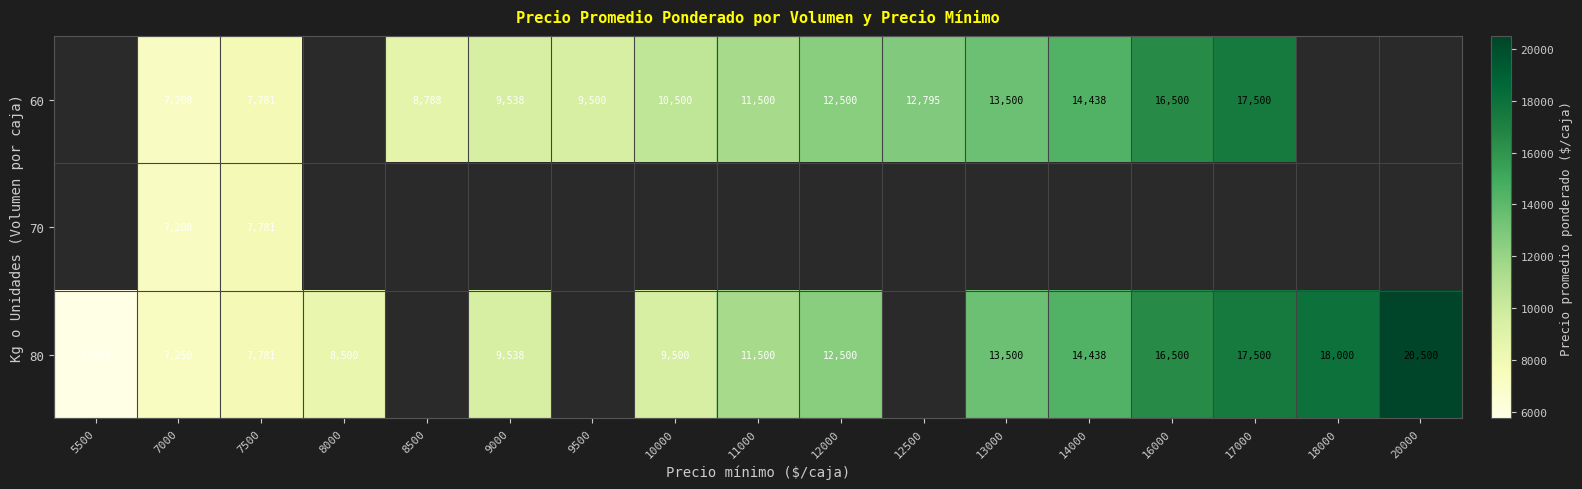

True or false: 60 has a value of 24753.0 at 16000.

False